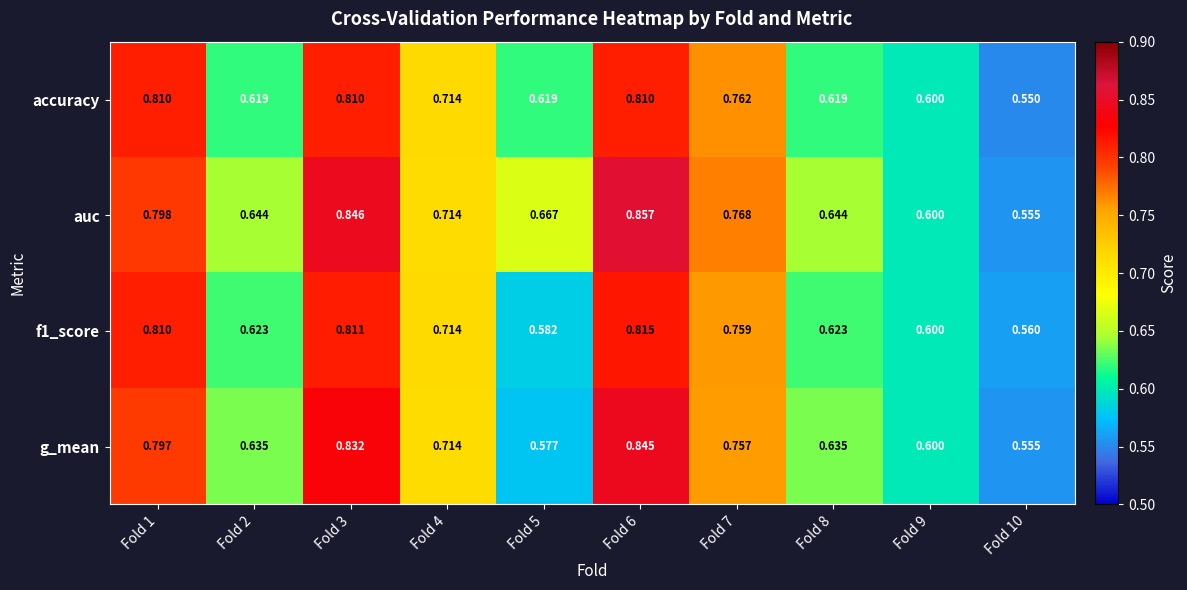

Is the value of auc at Fold 8 greater than the value of f1_score at Fold 8?

Yes